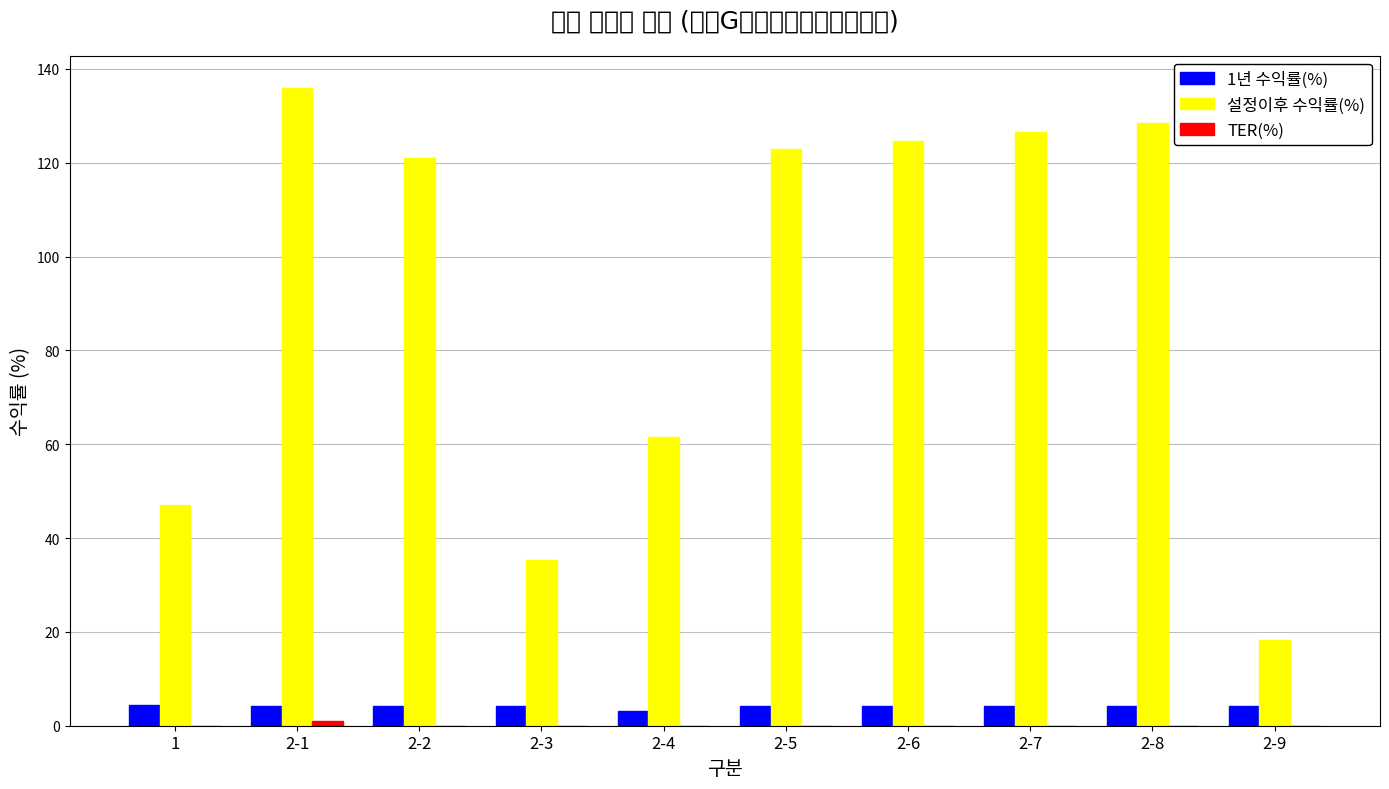

Where does the 1년 수익률(%) series first go above 4?

1